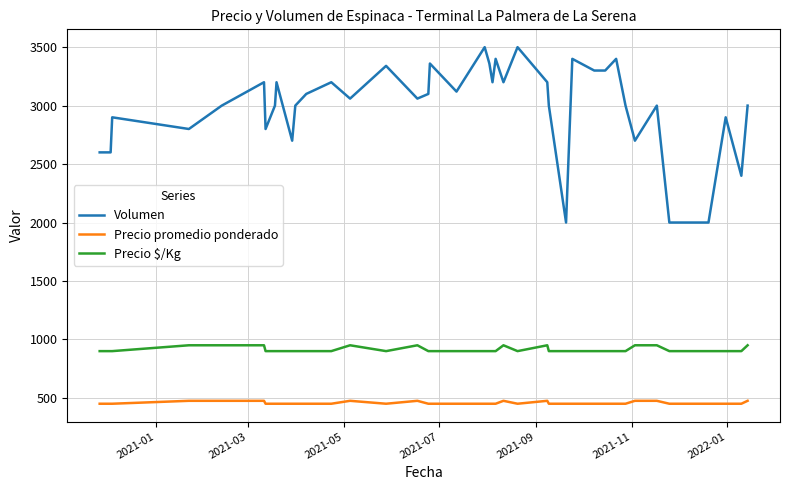

Which series has the largest total across all categories?

Volumen